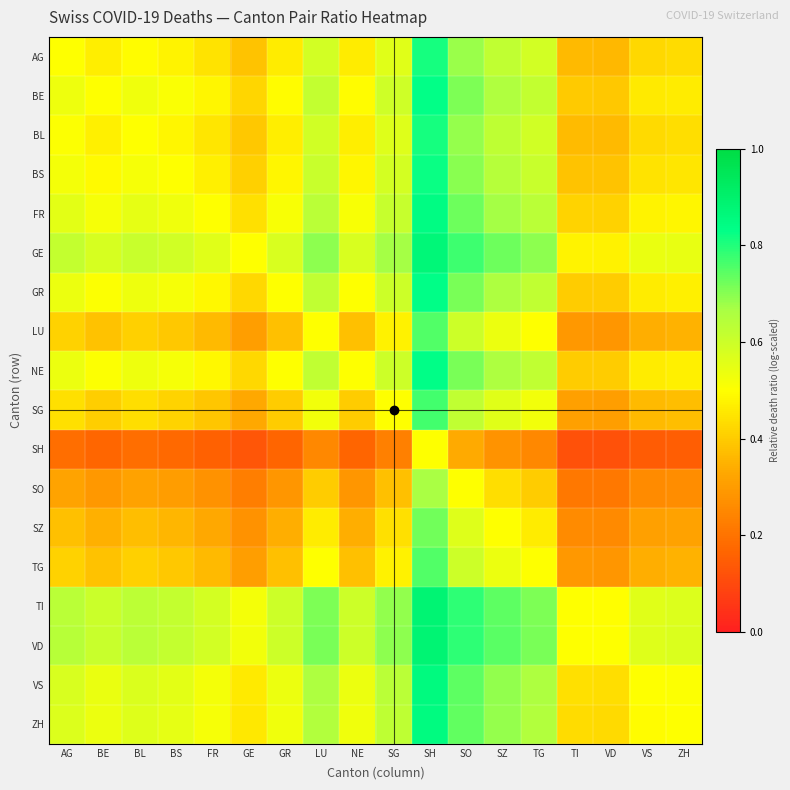

List the series in order of their peak value, lowest first.

SH, SO, SZ, LU, TG, SG, AG, BL, BS, BE, GR, NE, FR, ZH, VS, GE, TI, VD